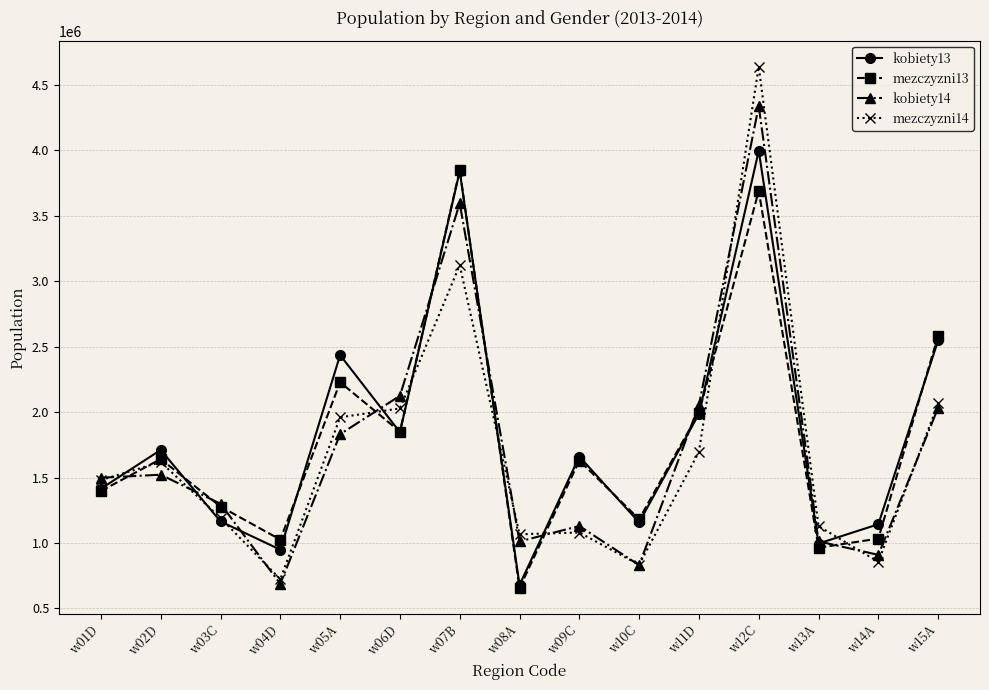

Which series has the largest total across all categories?

kobiety13